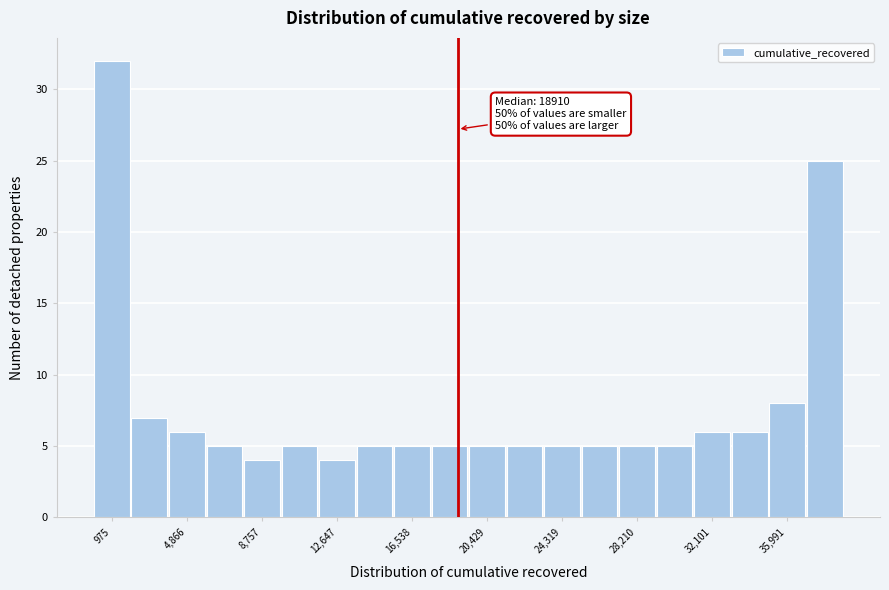

Around what value on the x-axis is the tallest bar? Give the approximate position of its centre, as read against the axis.

1000